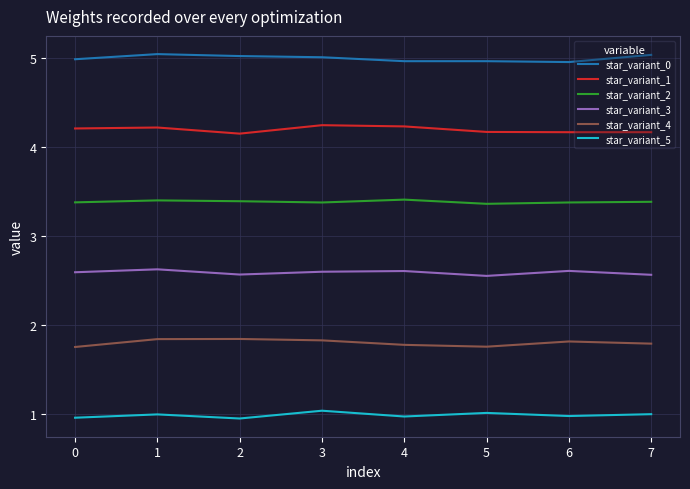

Is it true that star_variant_1 equals 4.2 at 4?

True